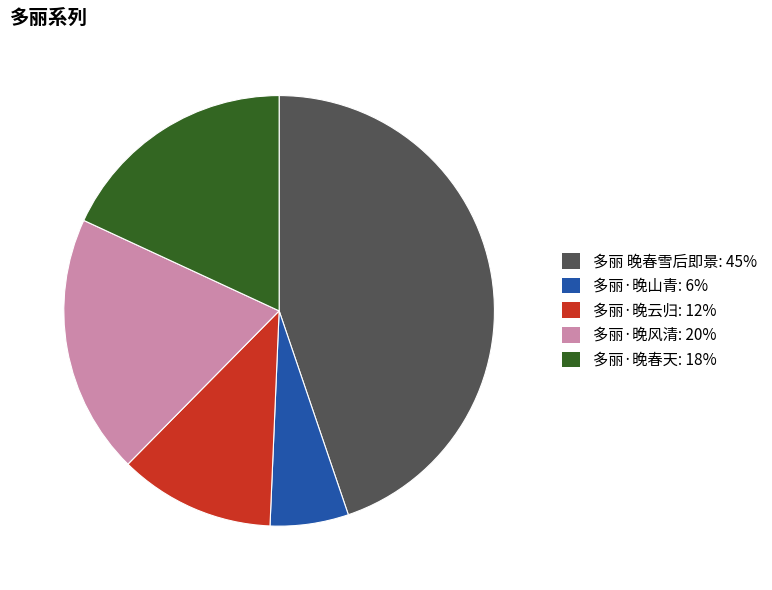

Which has a higher value, 多丽·晚春天 or 多丽·晚云归?

多丽·晚春天